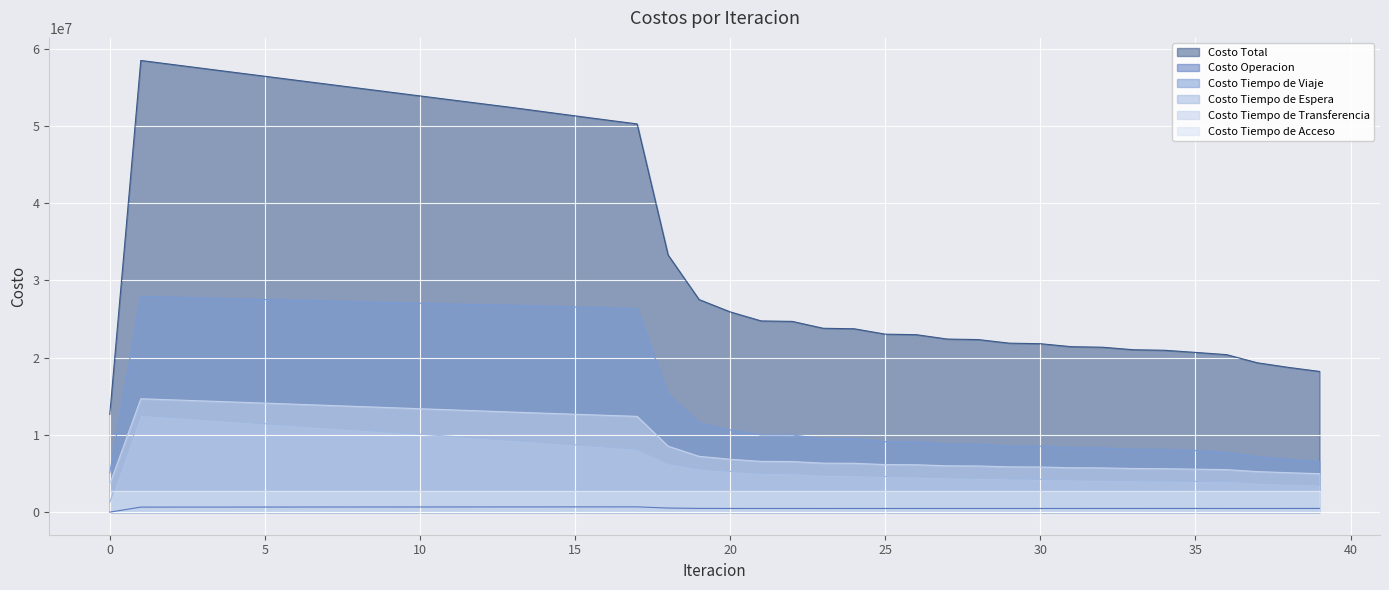

Which series has the largest total across all categories?

Costo Total